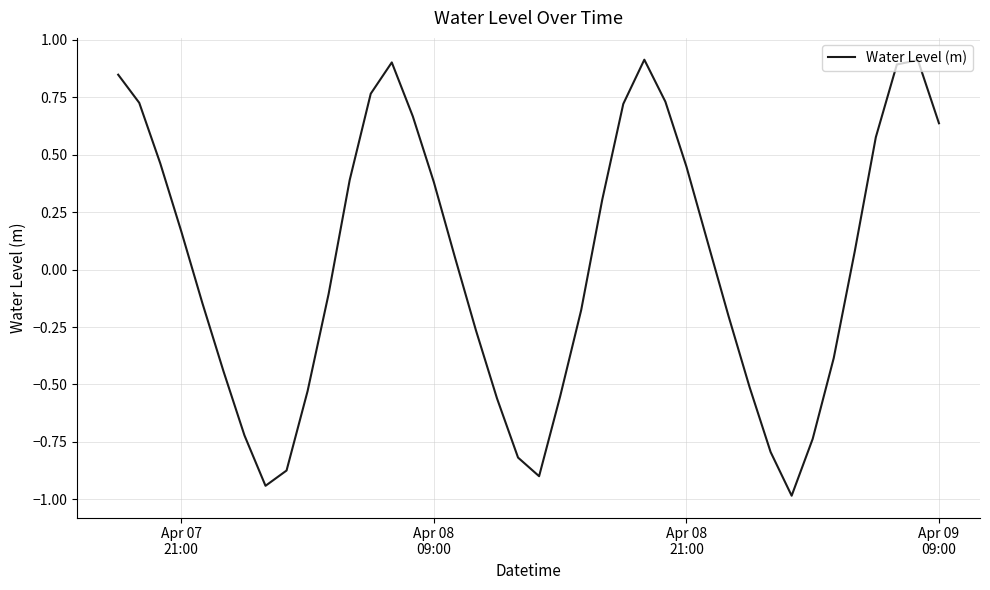

What is the difference between the maximum and second lowest values?

1.9